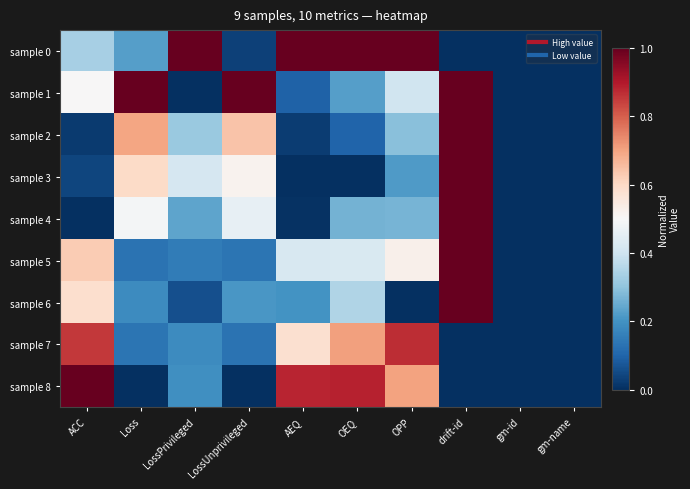

Reading left to right, transcribe all the data shown in this chart.

sample 0: ACC=0.3	Loss=0.2	LossPrivileged=1.0	LossUnprivileged=0.0	AEQ=1.0	OEQ=1.0	OPP=1.0	drift-id=0.0	gm-id=0.0	gm-name=0.0
sample 1: ACC=0.5	Loss=1.0	LossPrivileged=0.0	LossUnprivileged=1.0	AEQ=0.1	OEQ=0.2	OPP=0.4	drift-id=1.0	gm-id=0.0	gm-name=0.0
sample 2: ACC=0.0	Loss=0.7	LossPrivileged=0.3	LossUnprivileged=0.6	AEQ=0.0	OEQ=0.1	OPP=0.3	drift-id=1.0	gm-id=0.0	gm-name=0.0
sample 3: ACC=0.0	Loss=0.6	LossPrivileged=0.4	LossUnprivileged=0.5	AEQ=0.0	OEQ=0.0	OPP=0.2	drift-id=1.0	gm-id=0.0	gm-name=0.0
sample 4: ACC=0.0	Loss=0.5	LossPrivileged=0.2	LossUnprivileged=0.5	AEQ=0.0	OEQ=0.3	OPP=0.3	drift-id=1.0	gm-id=0.0	gm-name=0.0
sample 5: ACC=0.6	Loss=0.1	LossPrivileged=0.2	LossUnprivileged=0.1	AEQ=0.4	OEQ=0.4	OPP=0.5	drift-id=1.0	gm-id=0.0	gm-name=0.0
sample 6: ACC=0.6	Loss=0.2	LossPrivileged=0.1	LossUnprivileged=0.2	AEQ=0.2	OEQ=0.4	OPP=0.0	drift-id=1.0	gm-id=0.0	gm-name=0.0
sample 7: ACC=0.9	Loss=0.1	LossPrivileged=0.2	LossUnprivileged=0.1	AEQ=0.6	OEQ=0.7	OPP=0.9	drift-id=0.0	gm-id=0.0	gm-name=0.0
sample 8: ACC=1.0	Loss=0.0	LossPrivileged=0.2	LossUnprivileged=0.0	AEQ=0.9	OEQ=0.9	OPP=0.7	drift-id=0.0	gm-id=0.0	gm-name=0.0